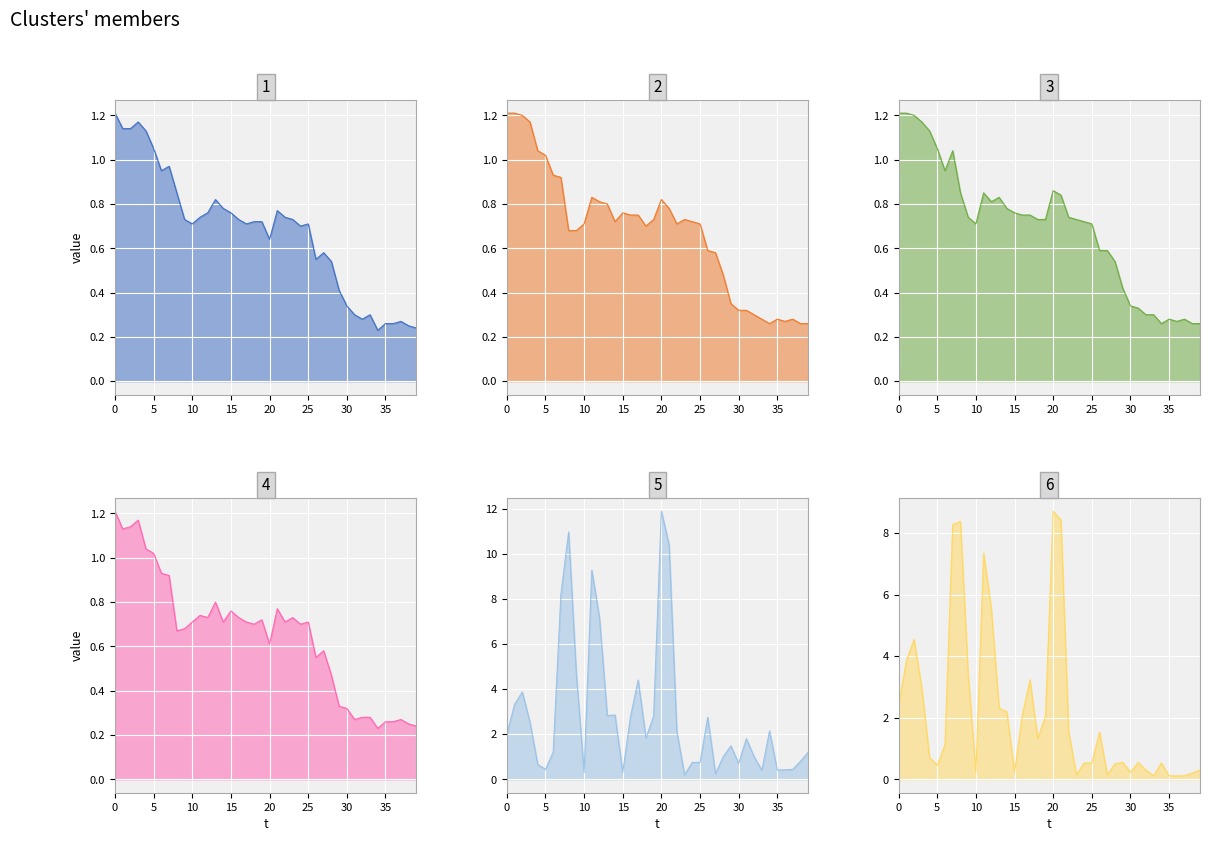

Count the number of data series in this chart.

6